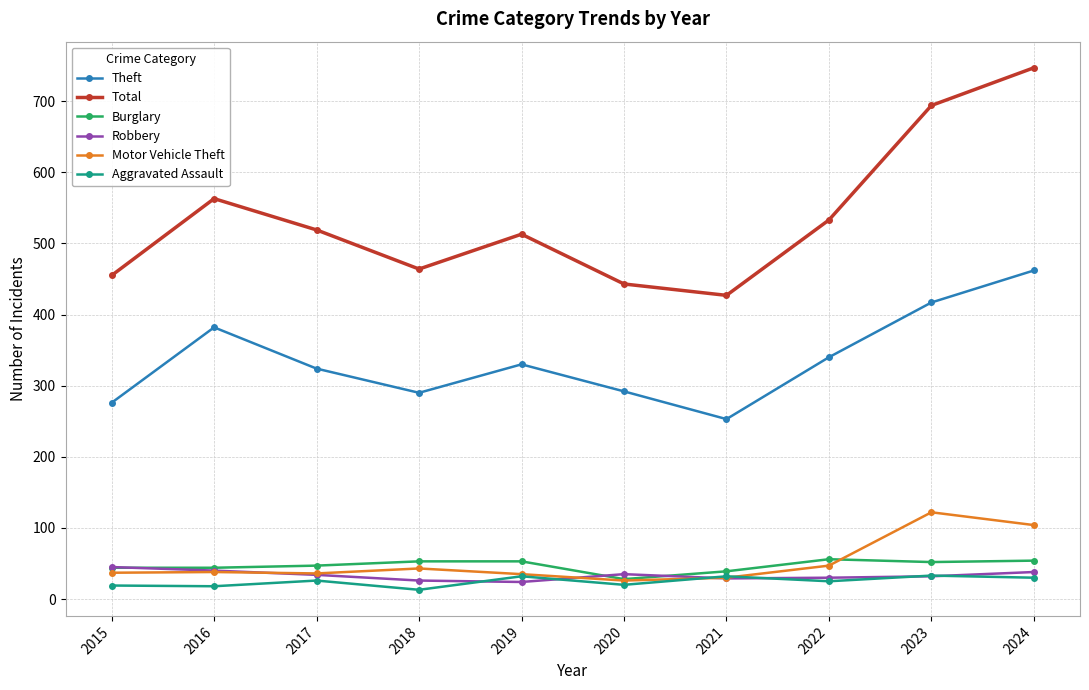

What is the value of the Motor Vehicle Theft point at the 1st from the left?

37